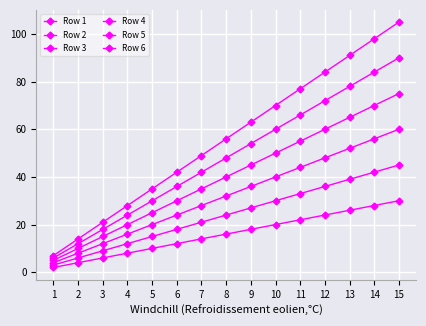

Which series has the largest total across all categories?

Row 6